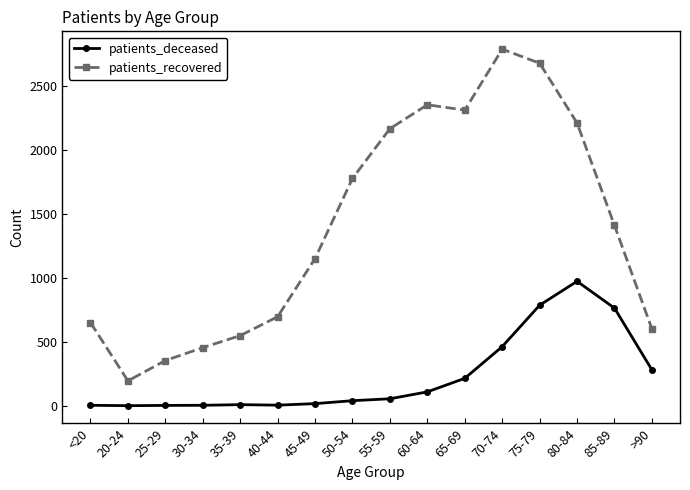

Is it true that patients_deceased equals 680 at 70-74?

False